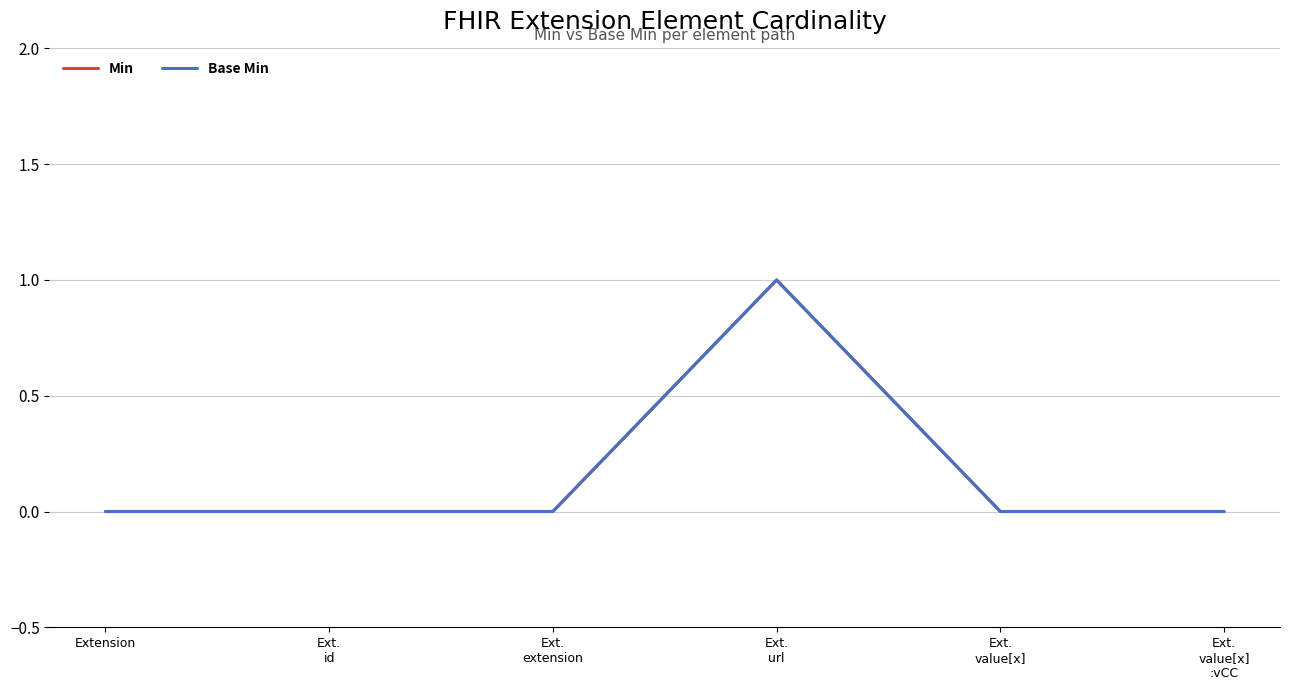

Between Ext.
id and Ext.
extension, which series saw the biggest shift?

Min